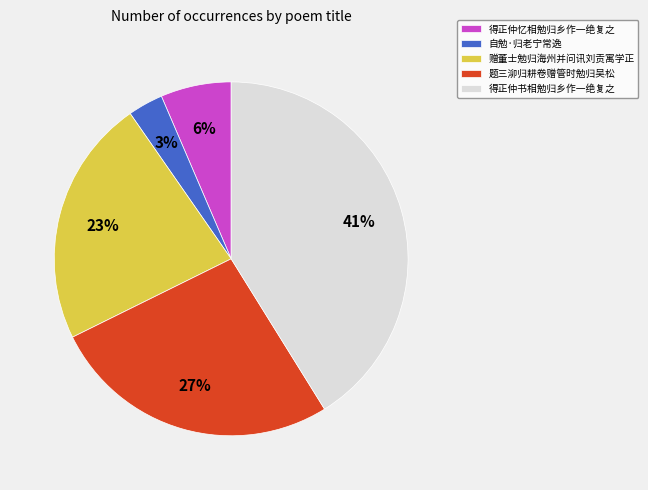

Rank the categories by value from highest to lowest.

得正仲书相勉归乡作一绝复之, 题三泖归耕卷赠管时勉归吴松, 赠董士勉归海州并问讯刘贡寓学正, 得正仲忆相勉归乡作一绝复之, 自勉·归老宁常逸